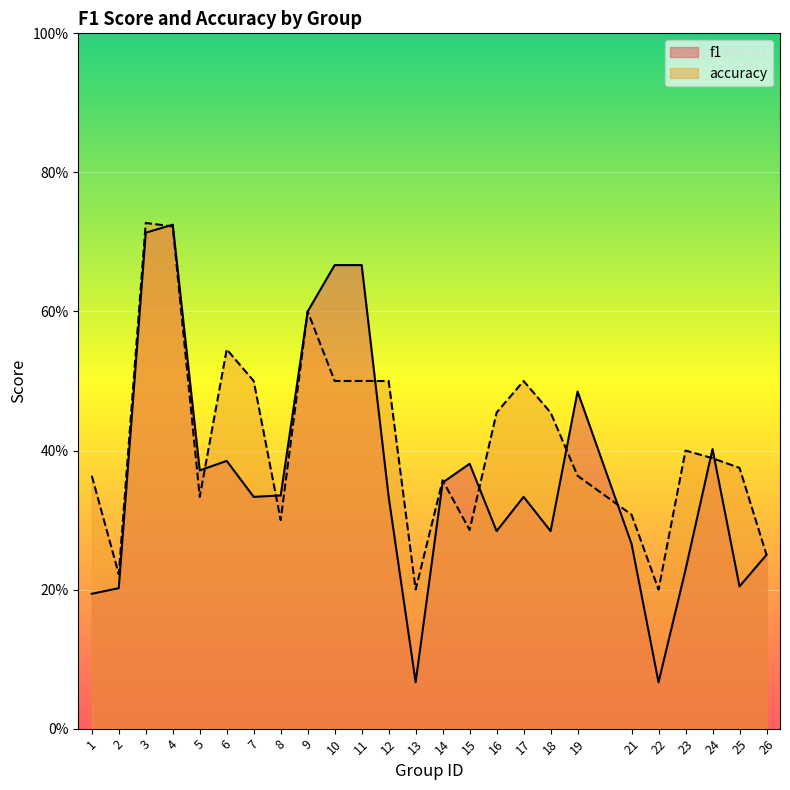

What is the difference between the accuracy values at 6 and 5?

0.2